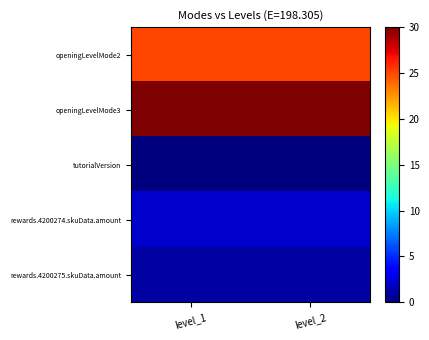

Reading left to right, extract all data points from this chart.

openingLevelMode2: level_1=25	level_2=25
openingLevelMode3: level_1=30	level_2=30
tutorialVersion: level_1=0	level_2=0
rewards.4200274.skuData.amount: level_1=2	level_2=2
rewards.4200275.skuData.amount: level_1=1	level_2=1